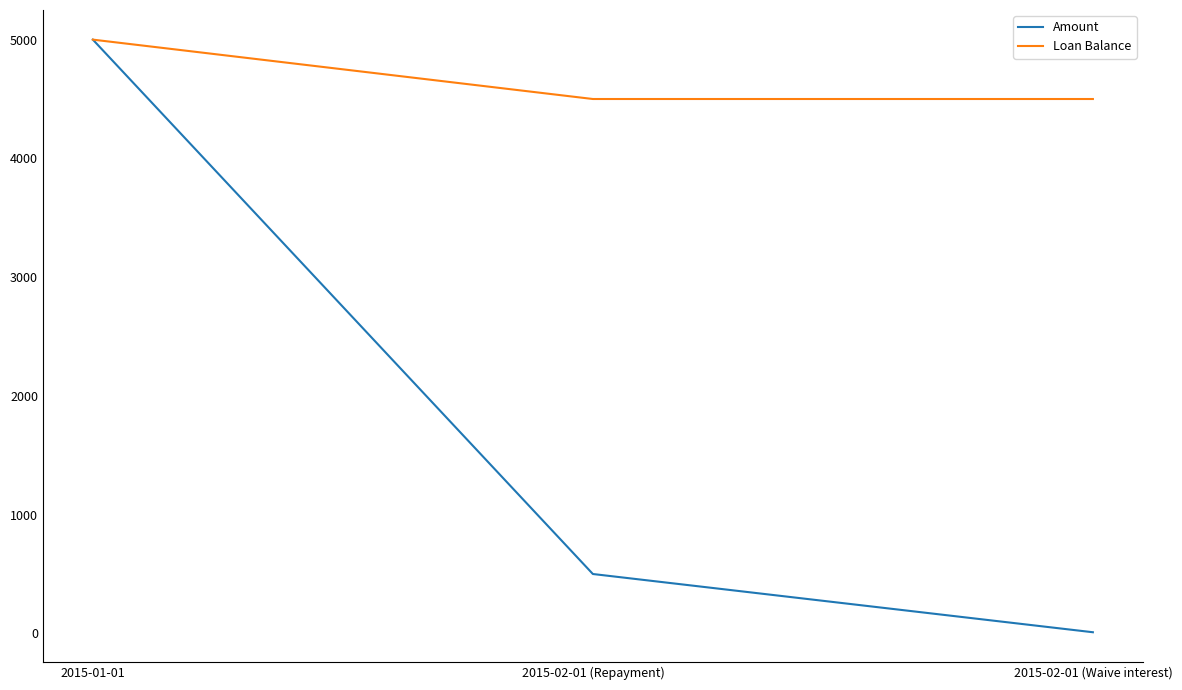

Is the value of Amount at 2015-02-01 (Repayment) greater than the value of Loan Balance at 2015-02-01 (Repayment)?

No